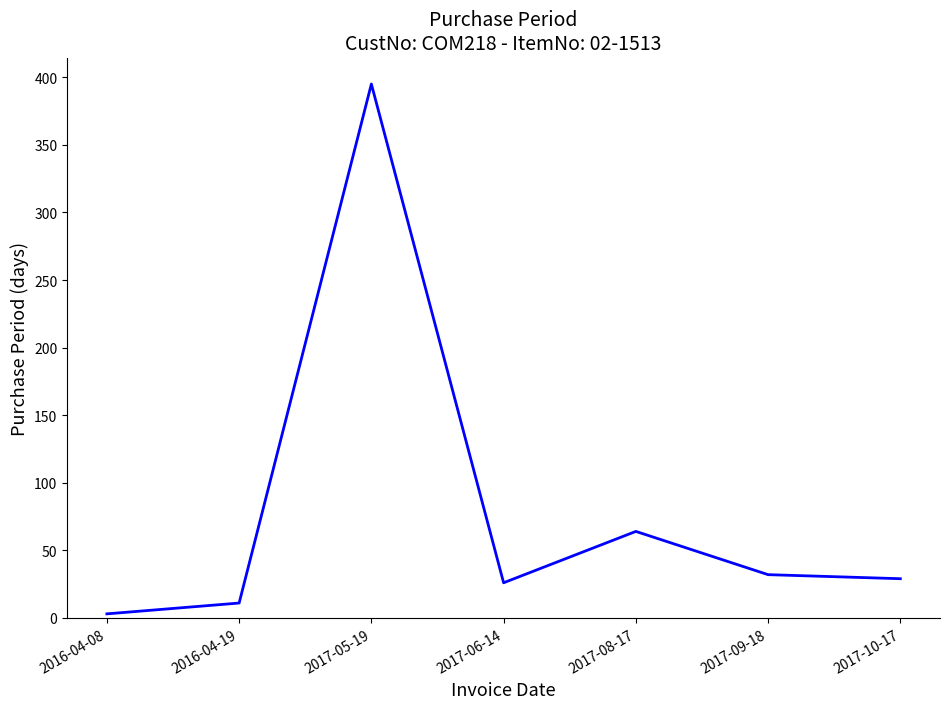

How many series are shown in this chart?

1